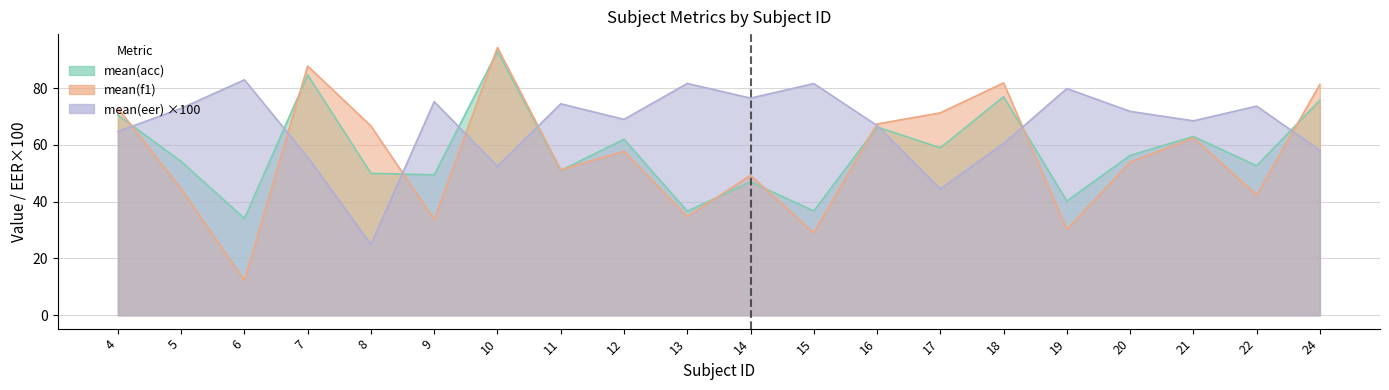

True or false: mean(acc) has more than 0 interior local peaks.

True